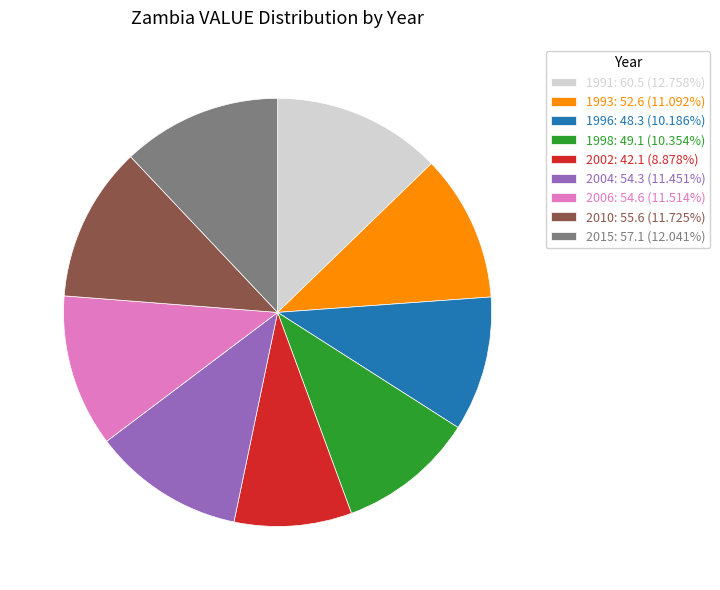

True or false: 1996 accounts for 25% of the total.

False